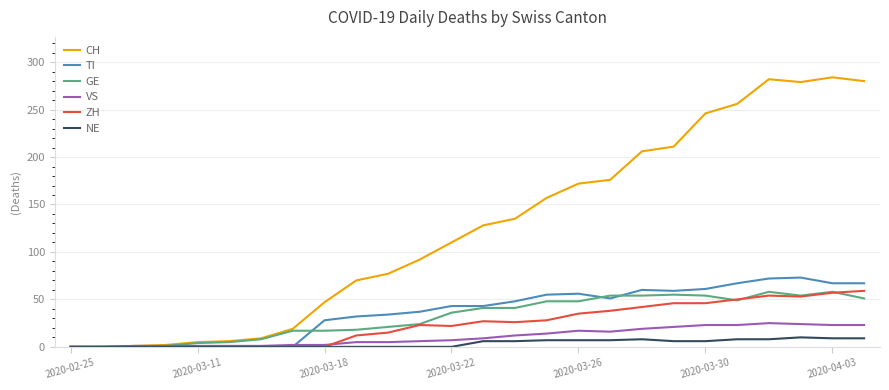

What is the greatest value displayed?

284